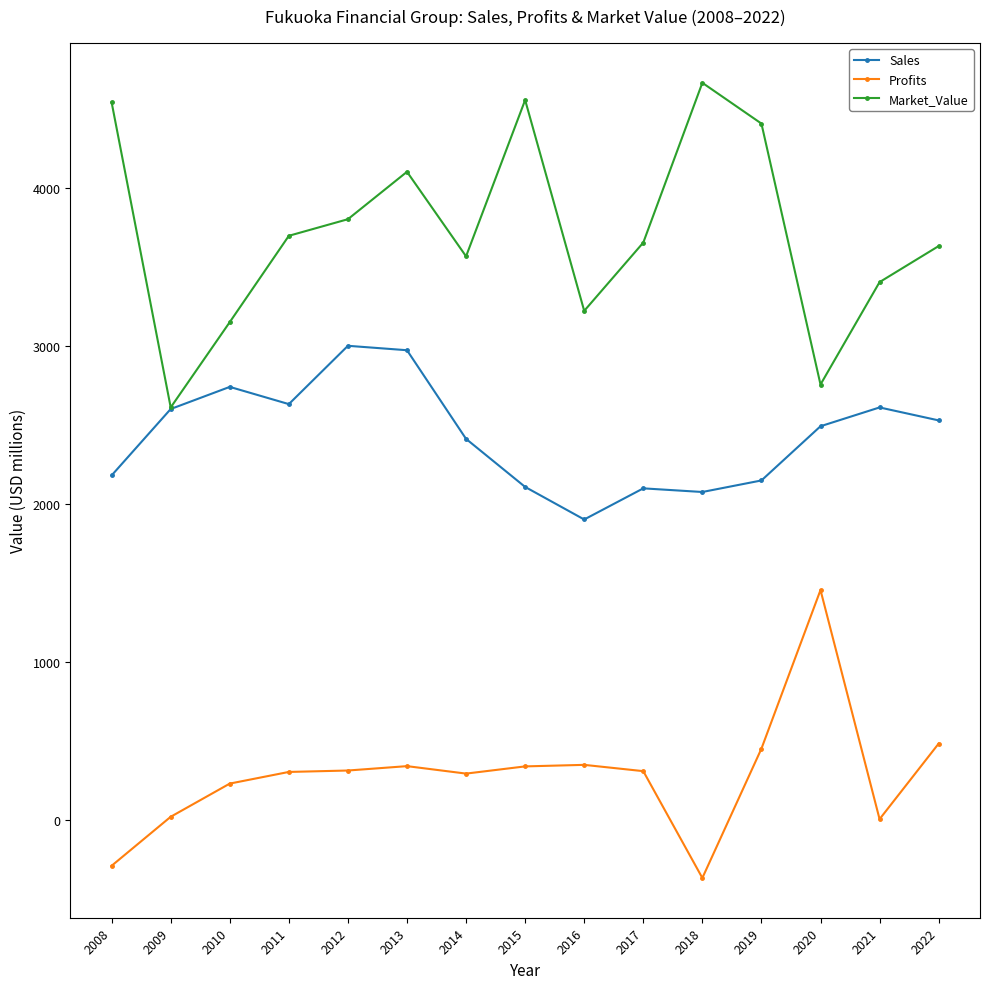

What is the minimum value shown in the chart?

-367.2